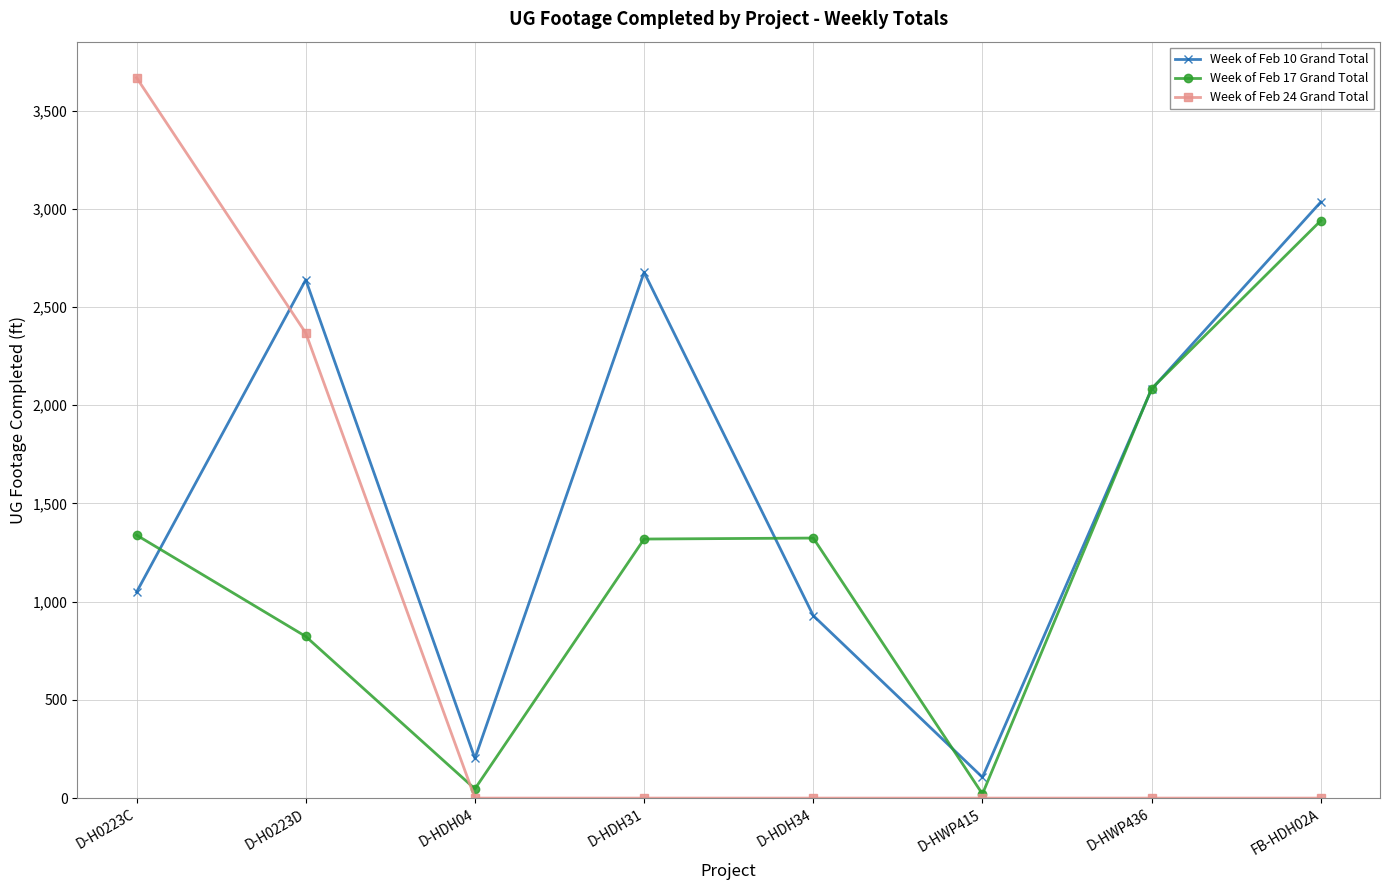

True or false: Week of Feb 17 Grand Total has more than 1 points higher than both neighbors.

False